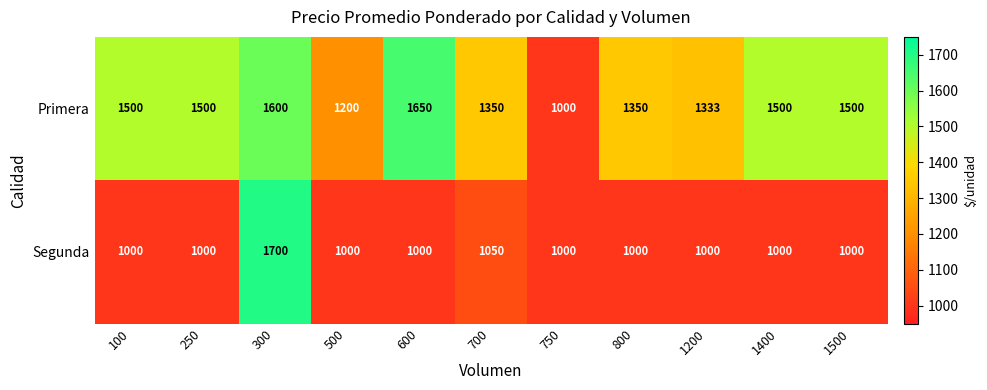

At which category is the sum across all series the highest?

300